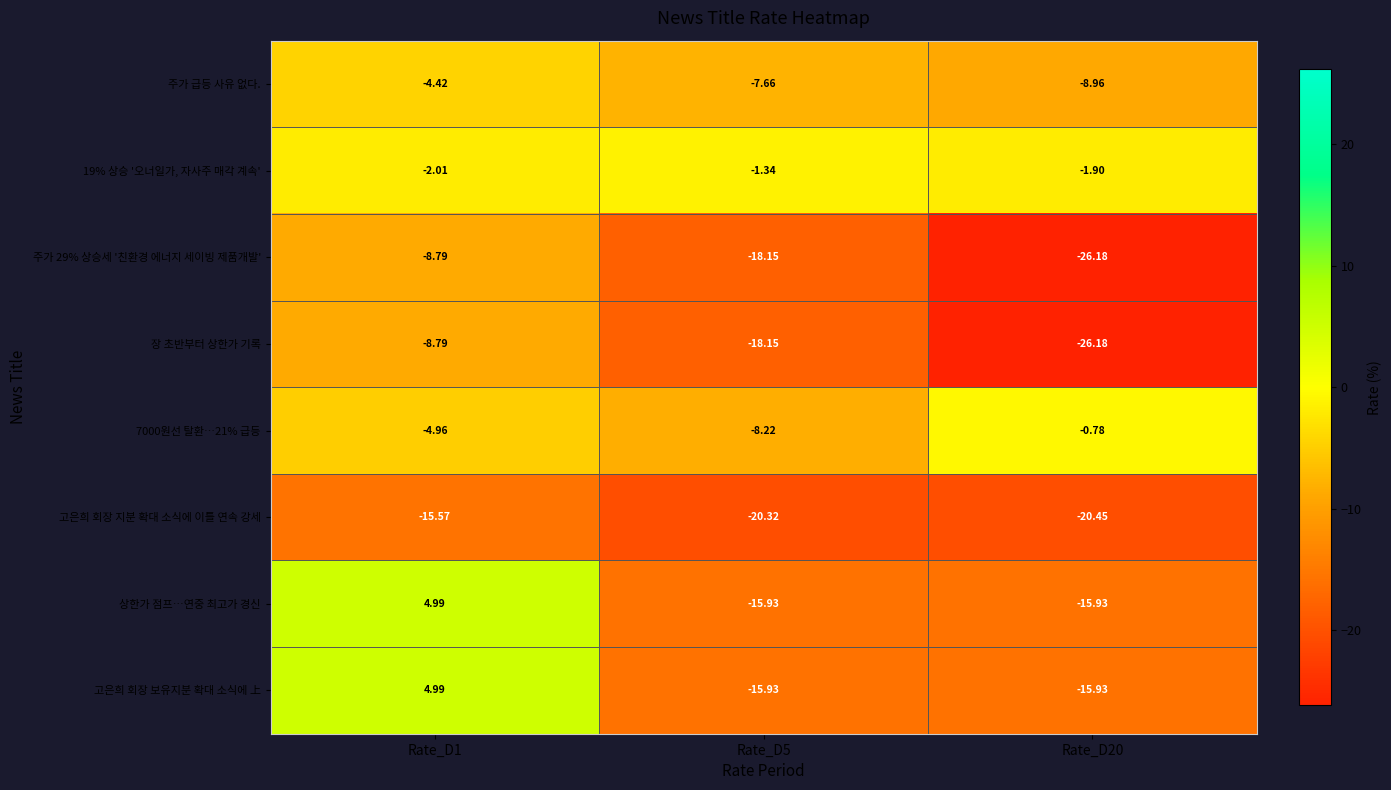

Count the number of categories in the chart.

3